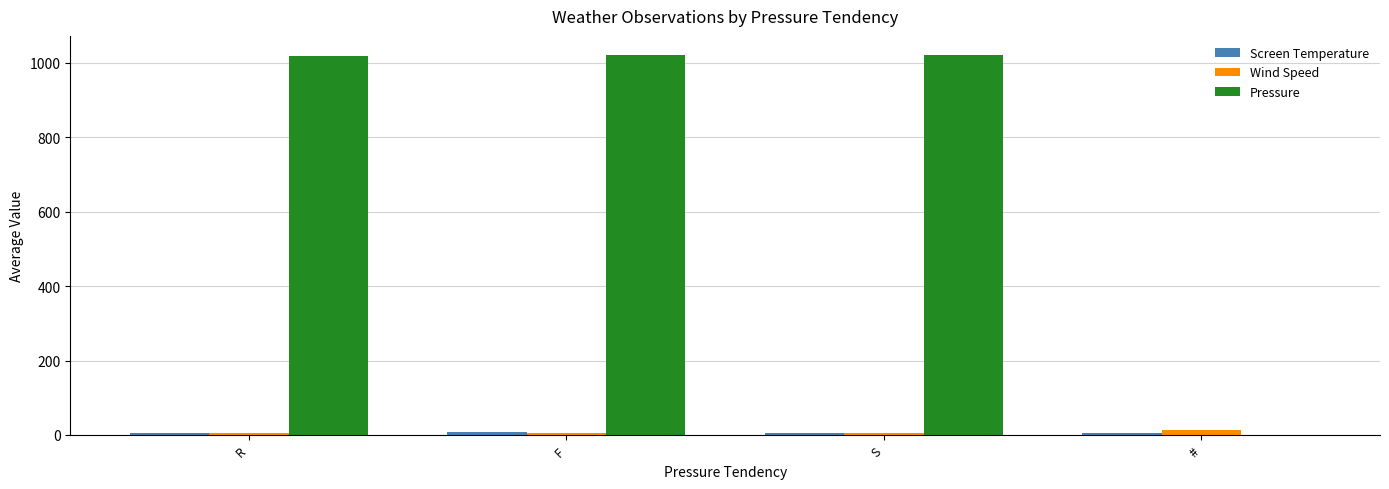

True or false: Pressure has a value of 0.0 at #.

True